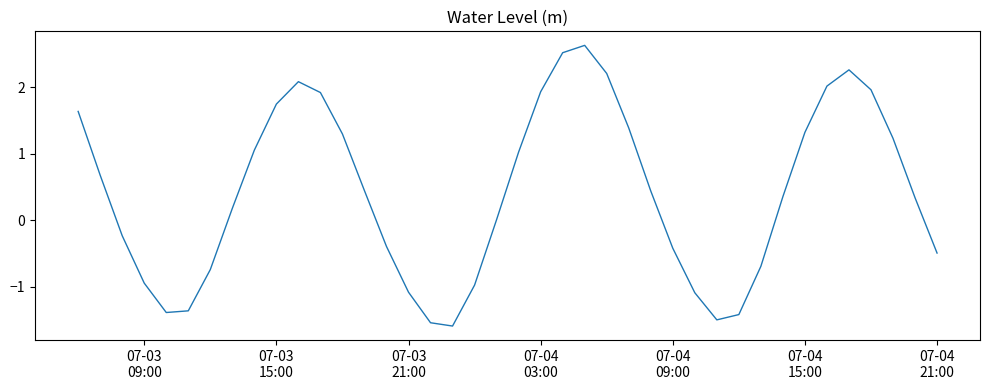

How many lines are shown in the chart?

1